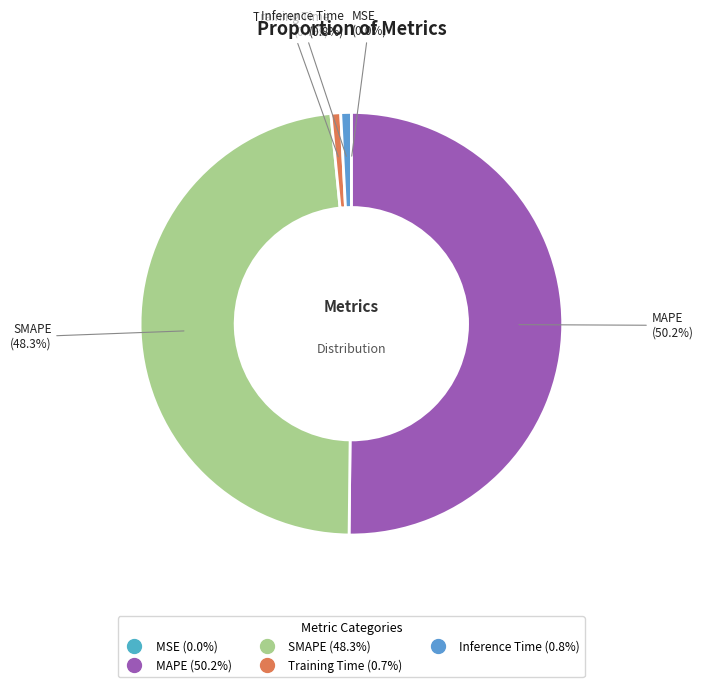

True or false: Inference Time accounts for 1% of the total.

True